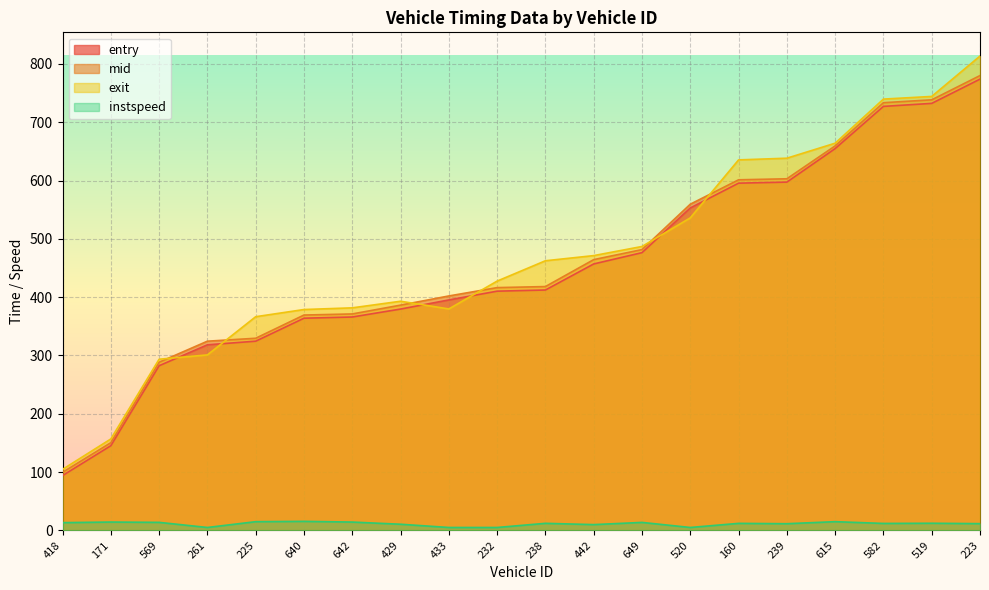

At which label is entry closest to 433?

238